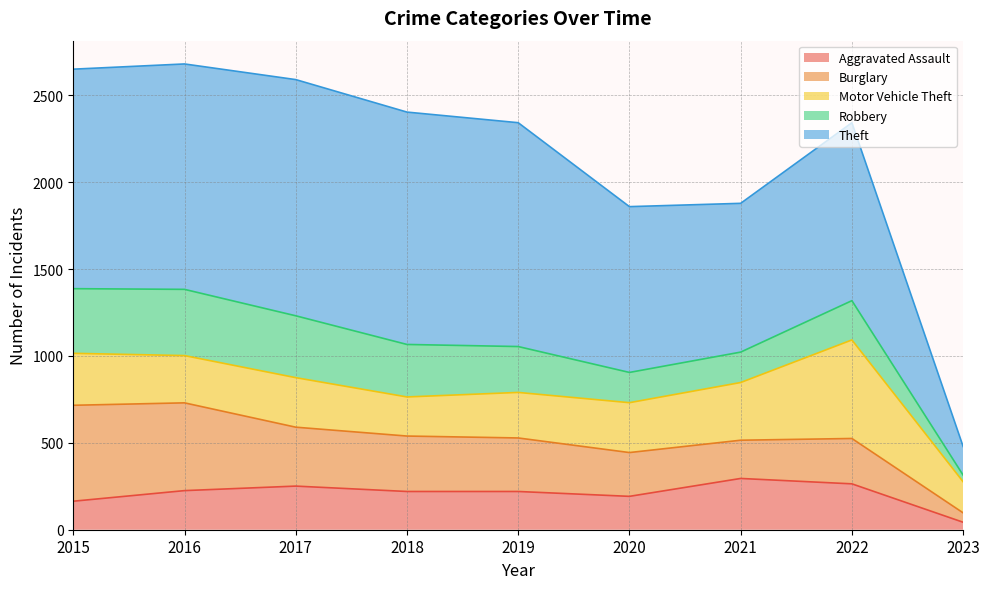

What is the difference between the Theft values at 2020 and 2021?

98